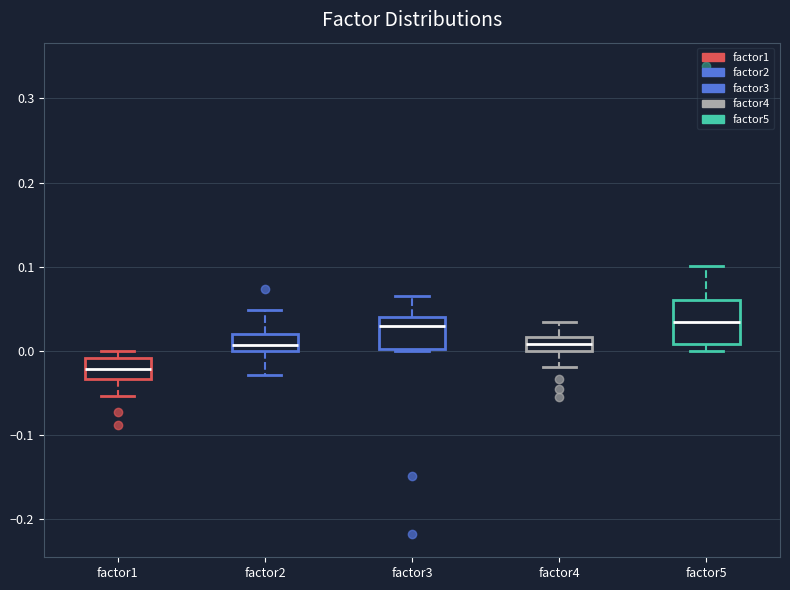

Reading left to right, transcribe this box plot: for each box, give where its median line is, the range the box spans, and where its two whiskers end, as read against the y-axis. The values are not printed on the chart, so give them approximately, as read against the axis.

factor1: median -0.02, box -0.03 to -0.01, whiskers -0.05 to 0.00
factor2: median 0.01, box 0.00 to 0.02, whiskers -0.03 to 0.05
factor3: median 0.03, box 0.00 to 0.04, whiskers 0.00 to 0.07
factor4: median 0.01, box 0.00 to 0.02, whiskers -0.02 to 0.03
factor5: median 0.03, box 0.01 to 0.06, whiskers 0.00 to 0.10